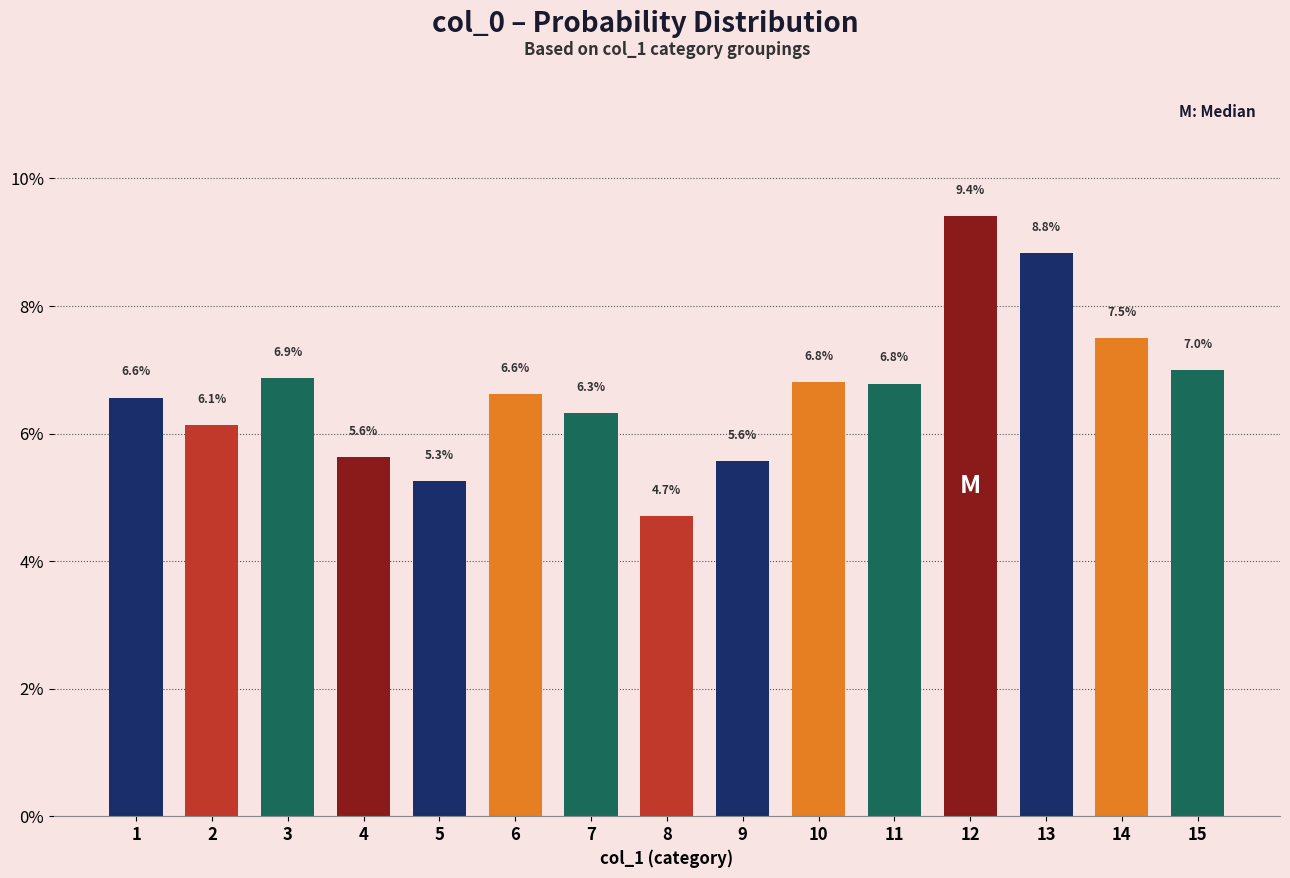

Reading left to right, what are all the values shown in this chart?

1=6.6	2=6.1	3=6.9	4=5.6	5=5.3	6=6.6	7=6.3	8=4.7	9=5.6	10=6.8	11=6.8	12=9.4	13=8.8	14=7.5	15=7.0